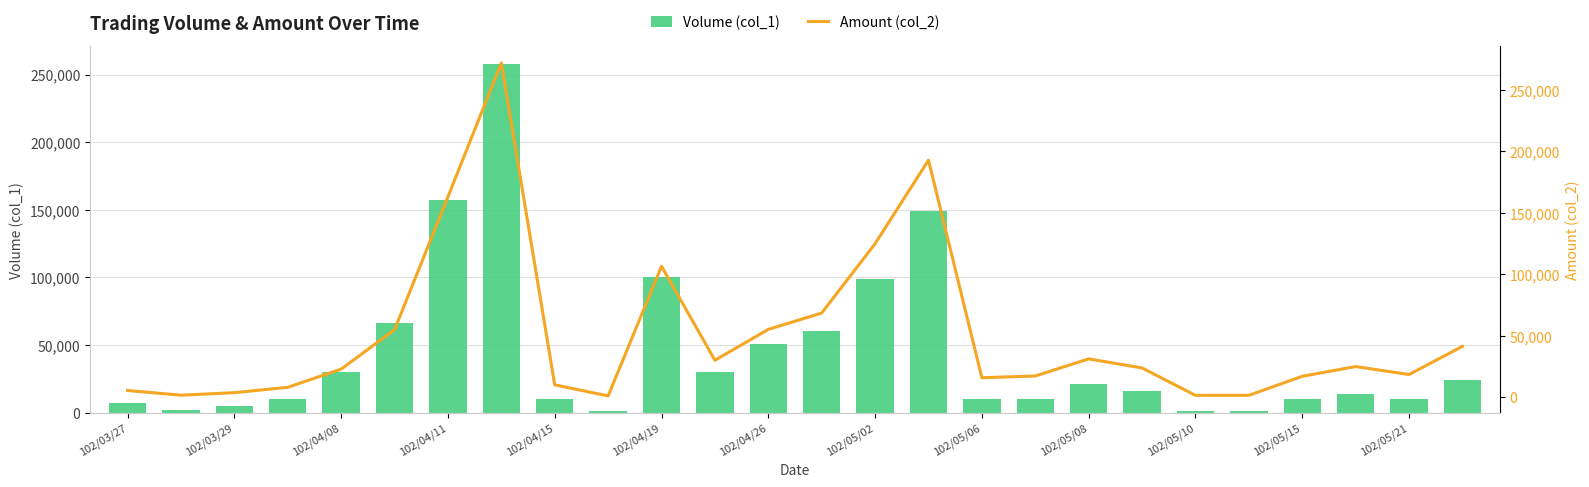

The Volume (col_1) series shows 30000 at 102/04/08. True or false?

True